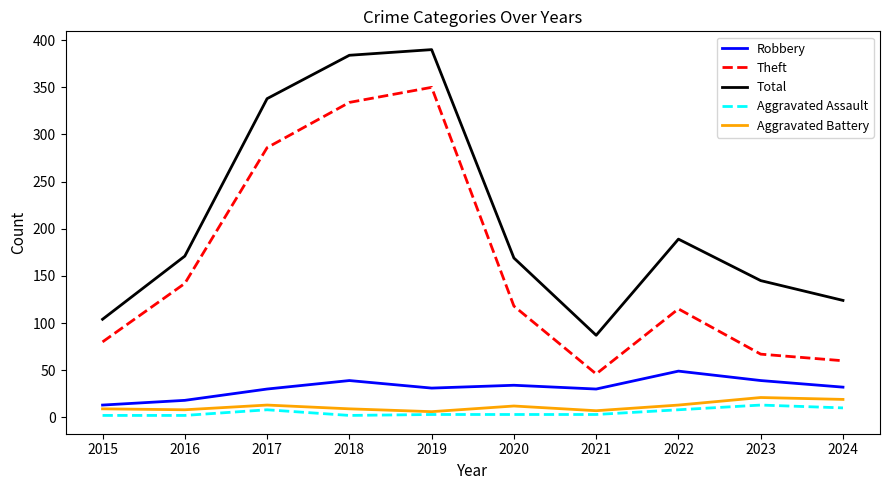

True or false: Aggravated Battery and Total intersect in this chart.

False